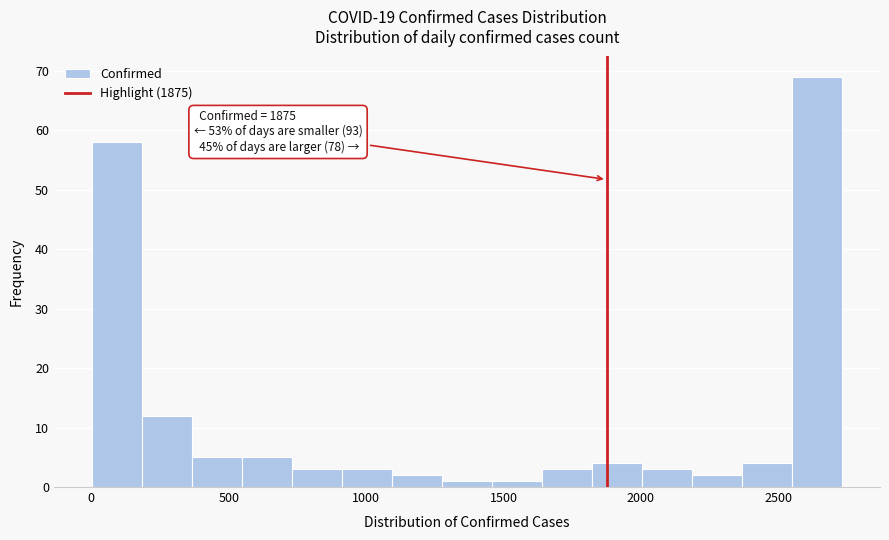

Read against the x-axis, roughly where is the centre of the tallest bar?

2650